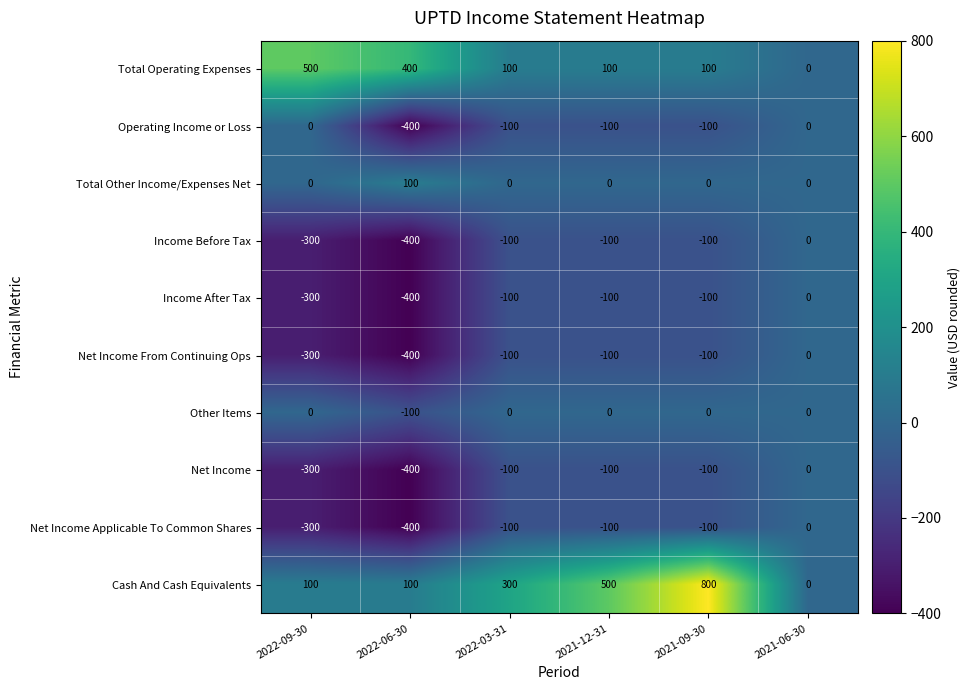

The Other Items series shows 0 at 2022-03-31. True or false?

True